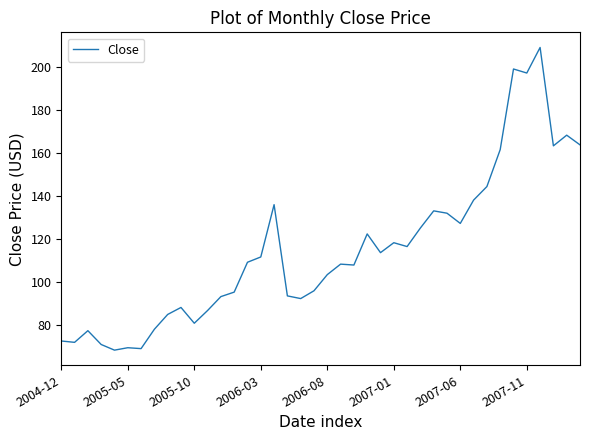

What is the difference between the maximum and minimum values?

140.6